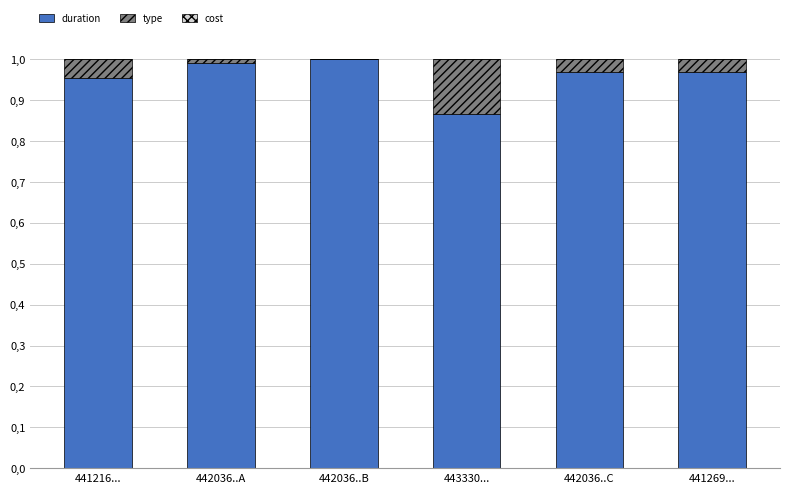

Is it true that duration equals 0.4 at 442036..B?

False